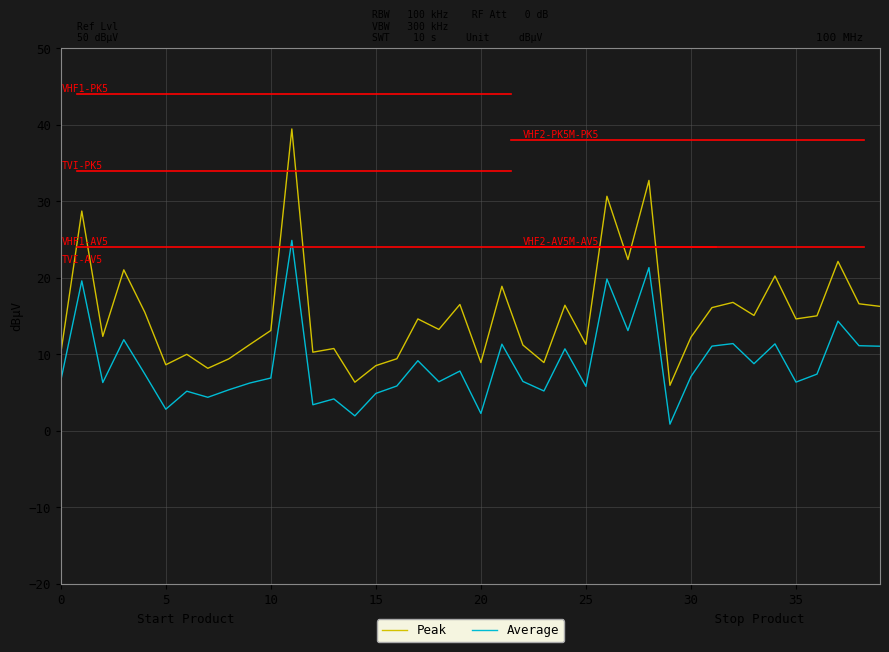

At how many categories does at least one series exceed 5?

40